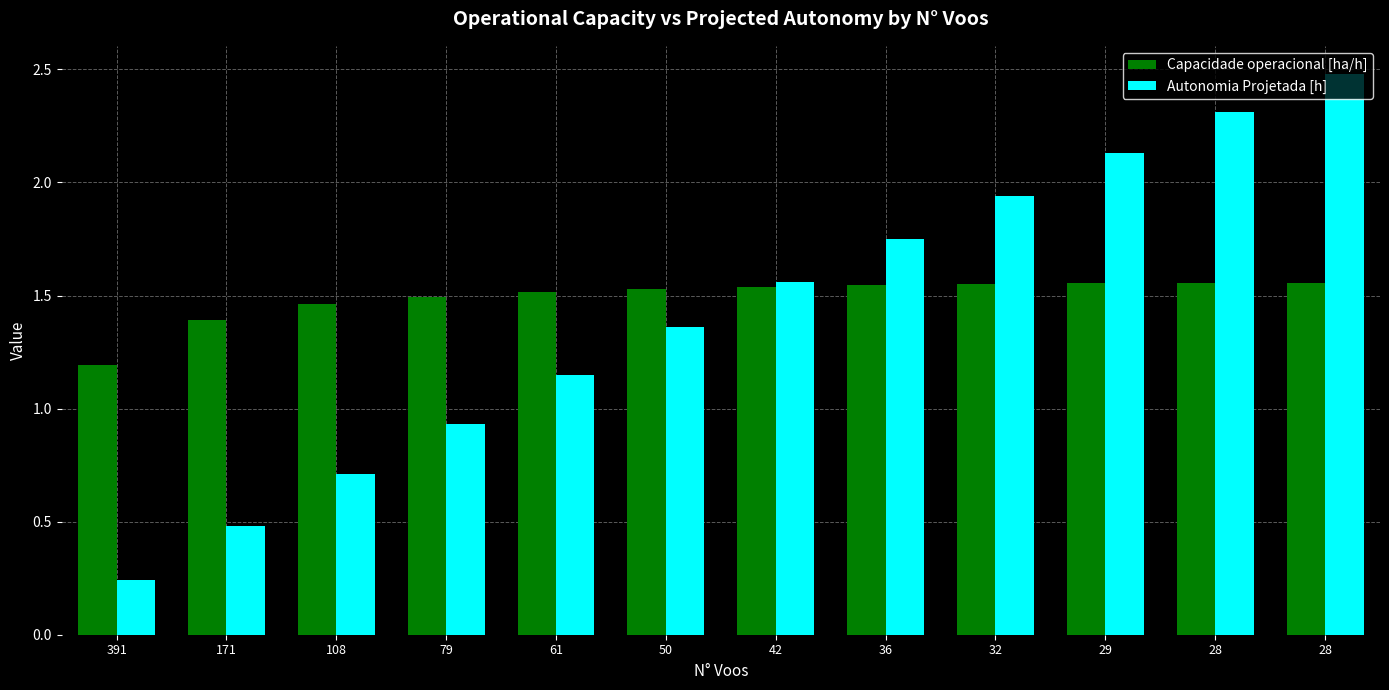

Which series has the largest total across all categories?

Capacidade operacional [ha/h]